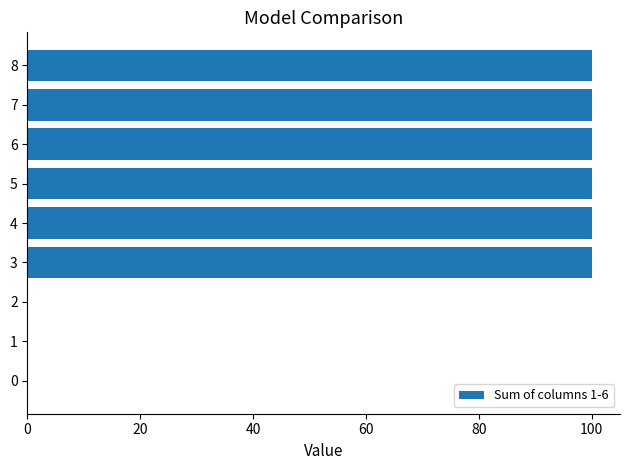

Does the chart contain stacked bars?

No